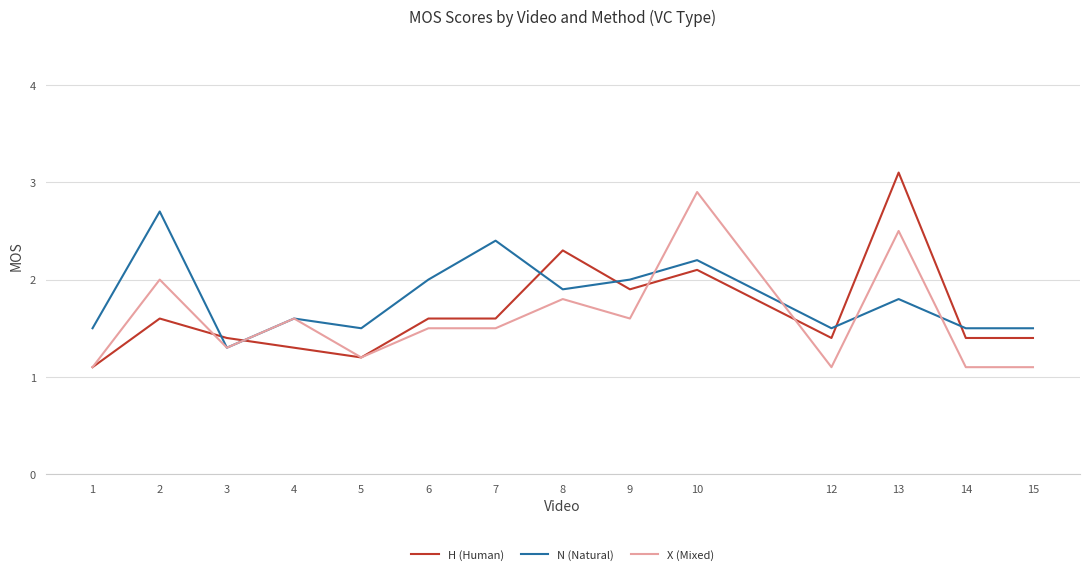

What is the smallest value displayed?

1.1